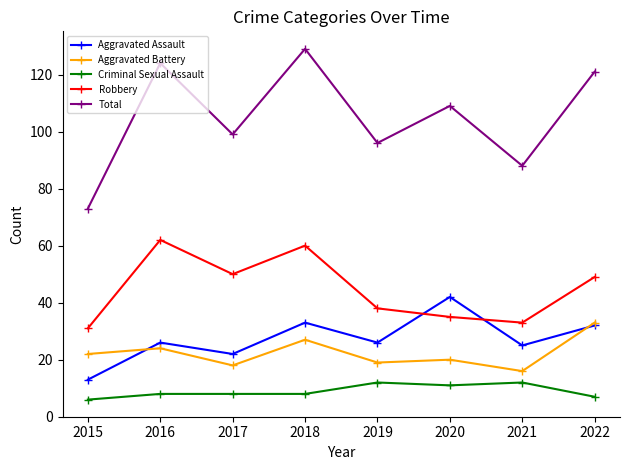

What is the spread (max minus min) of values at 2016?

116